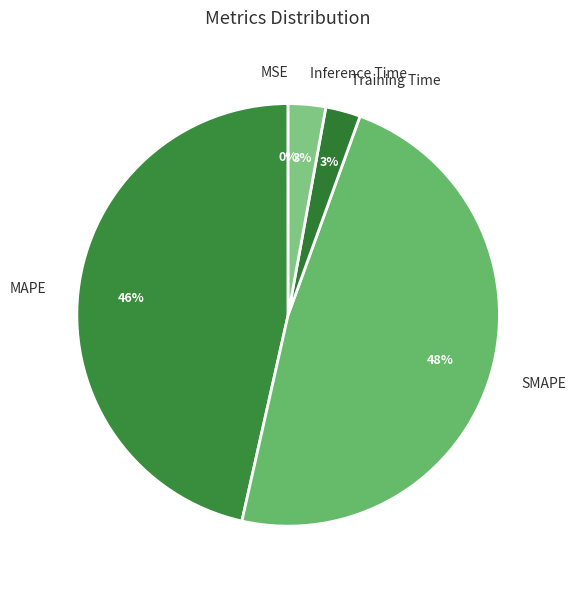

To the nearest percent, what is the difference between the largest and smallest slice percentages?

48%